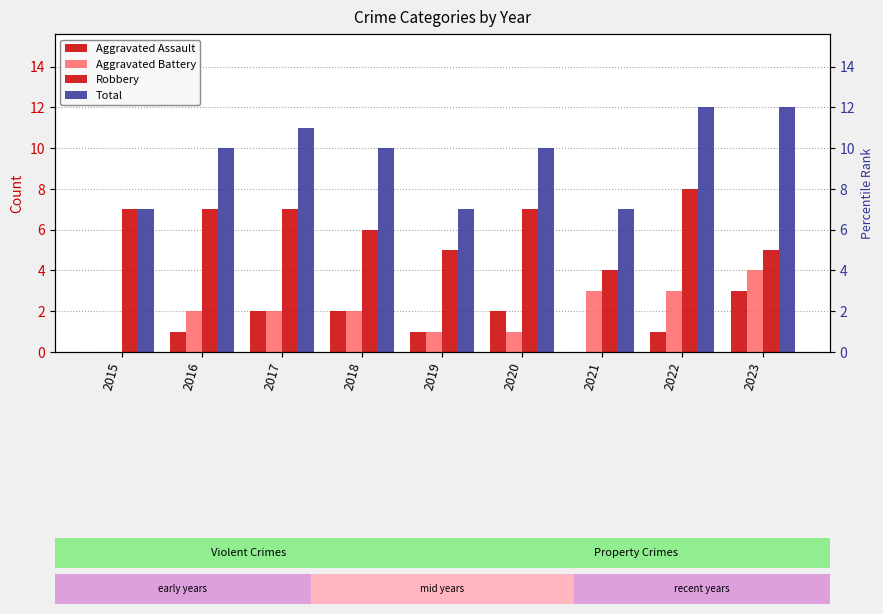

Where does the Total series first go above 10?

2017